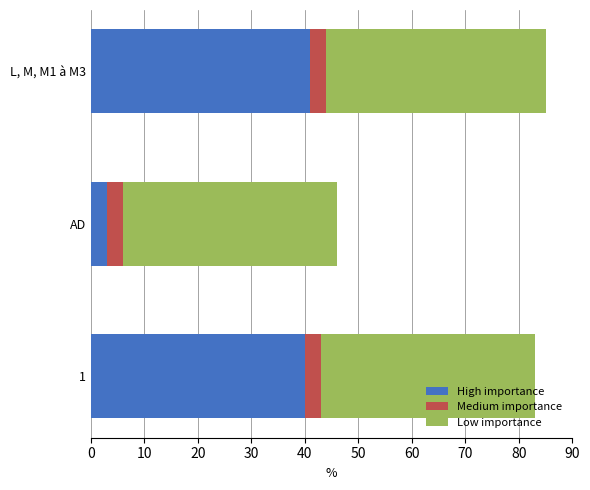

Rank the categories by High importance value from highest to lowest.

L, M, M1 à M3, 1, AD